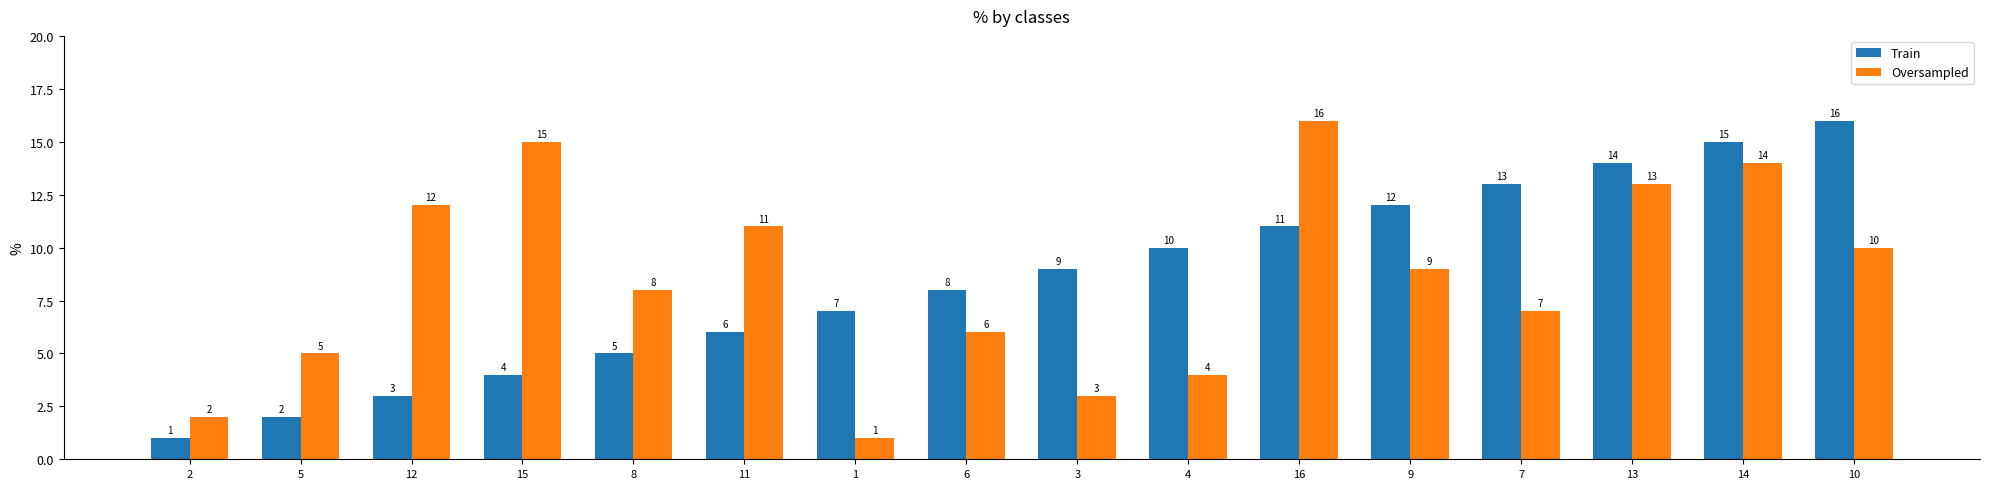

What is the difference between the maximum and minimum values in the Oversampled series?

15